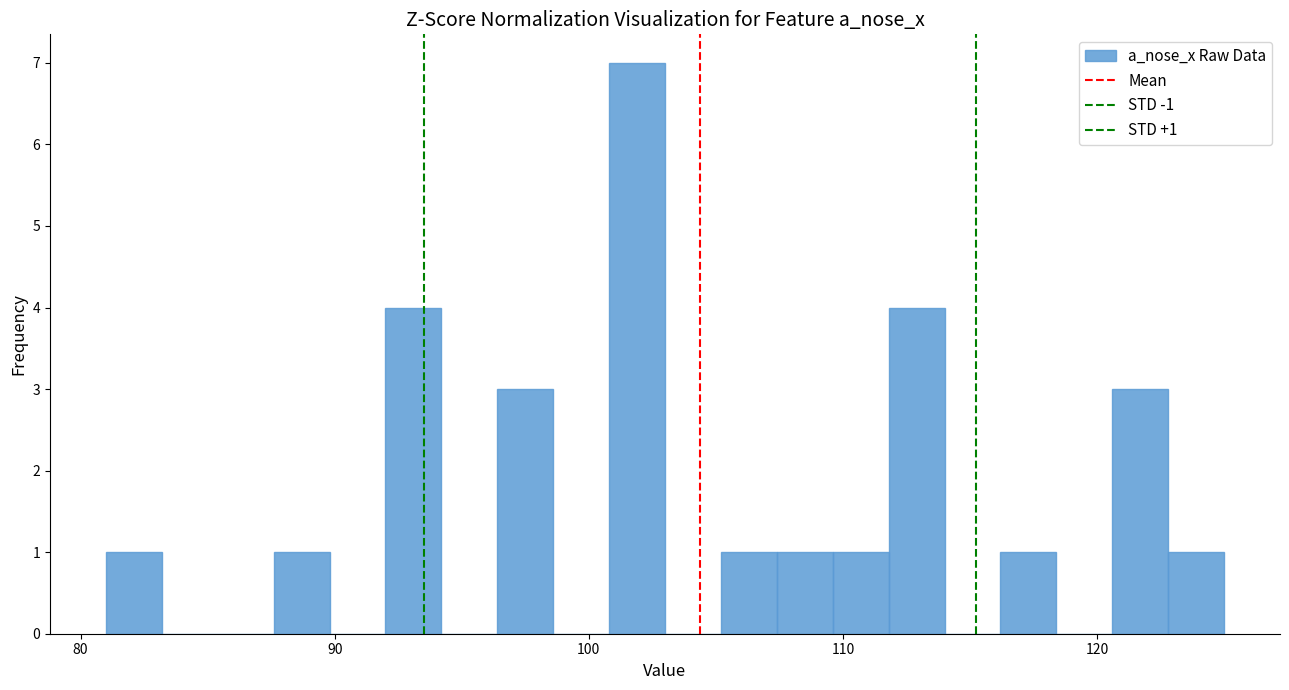

Read against the x-axis, roughly where is the centre of the tallest bar?

102